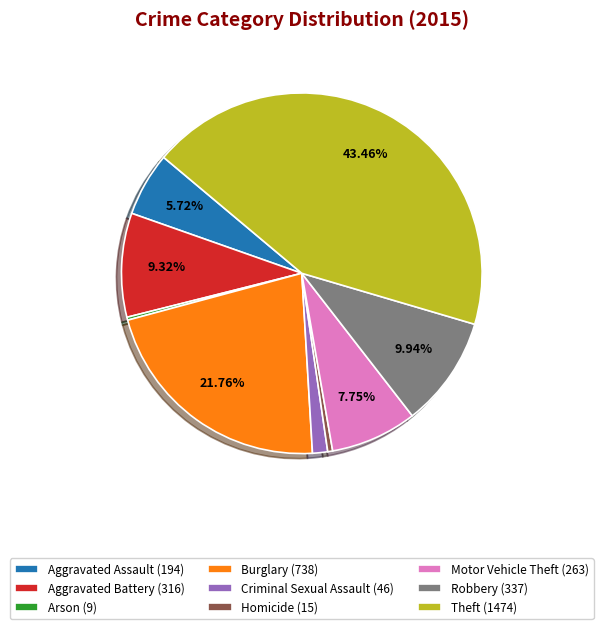

To the nearest percent, what is the average slice percentage?

11%